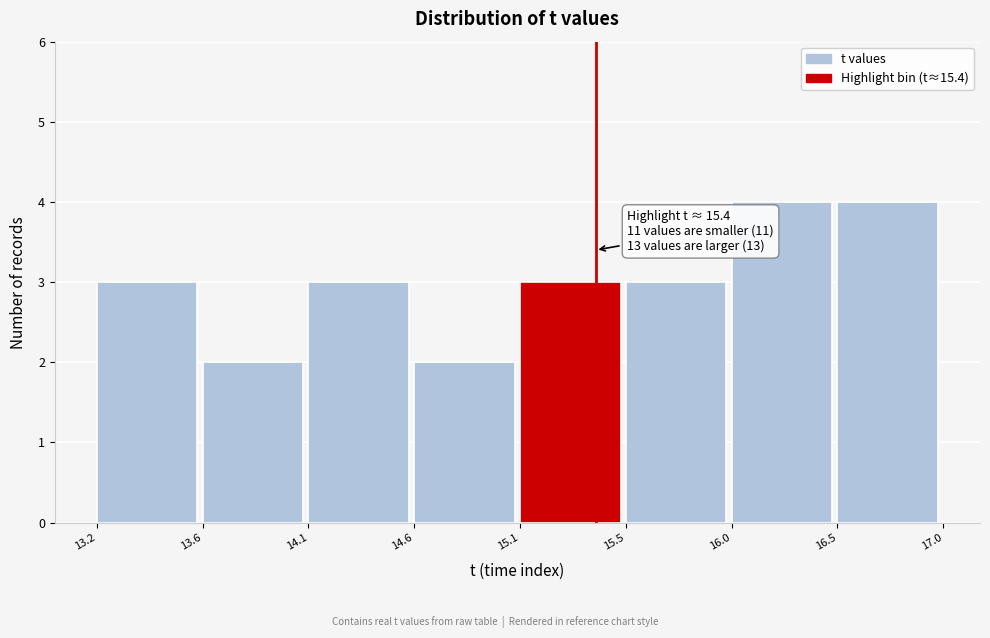

Reading left to right, extract all data points from this chart.

3	2	3	2	3	3	4	4